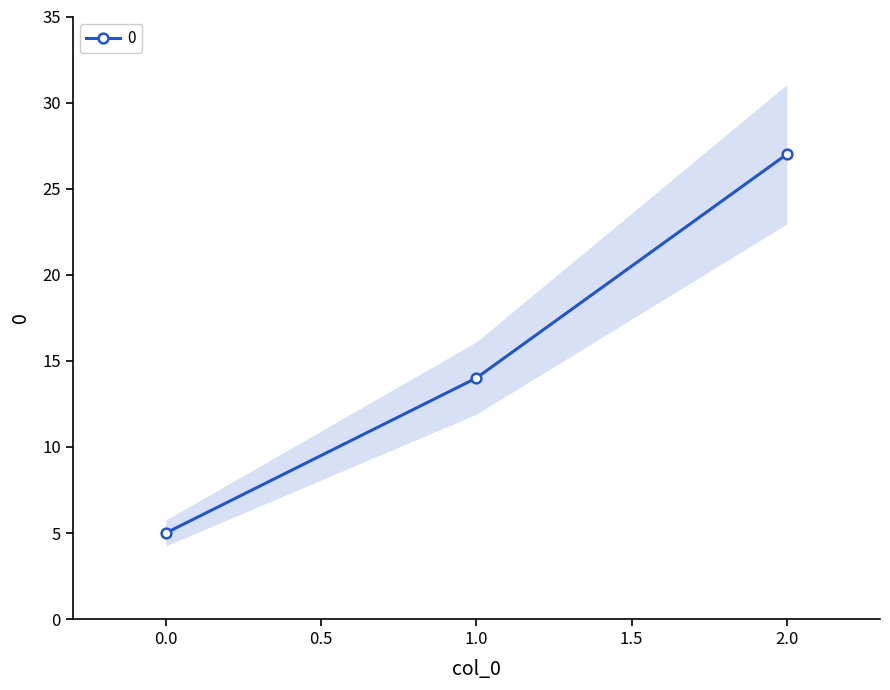

Between 0 and 1, which is larger?

1